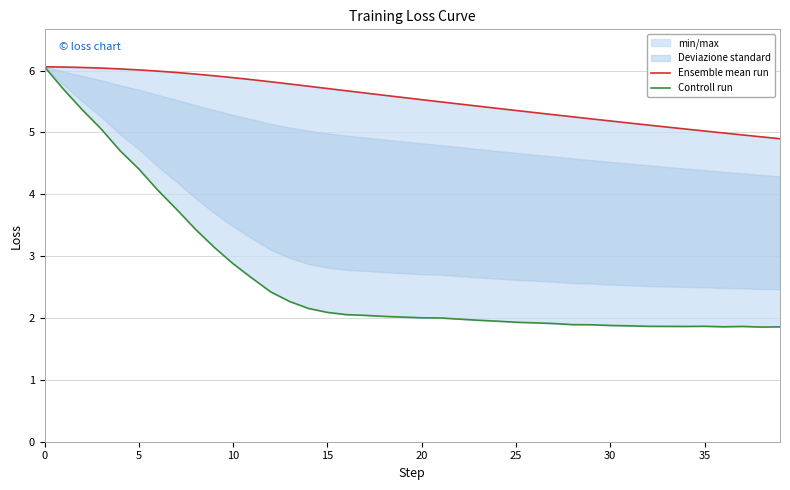

What is the total value across all series at 9?

9.1